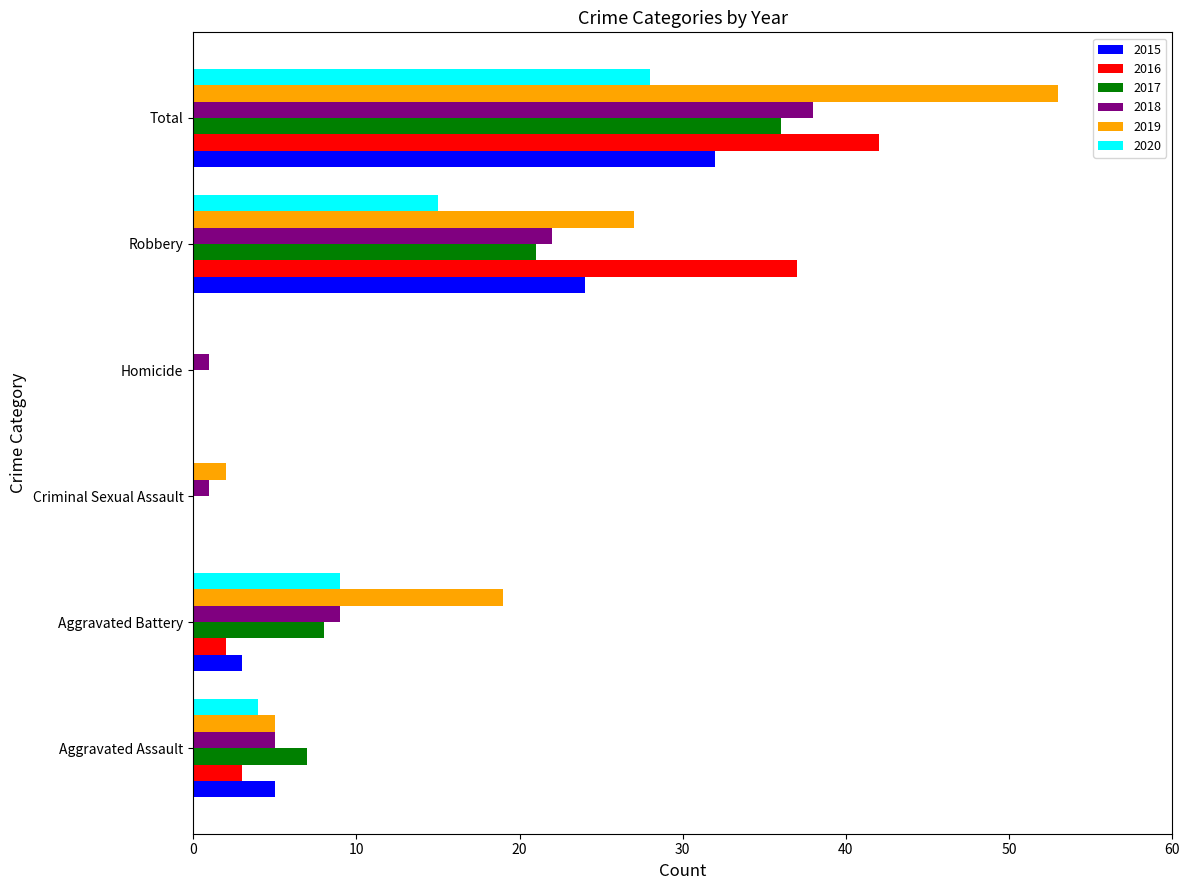

How many categories are shown in the chart?

6